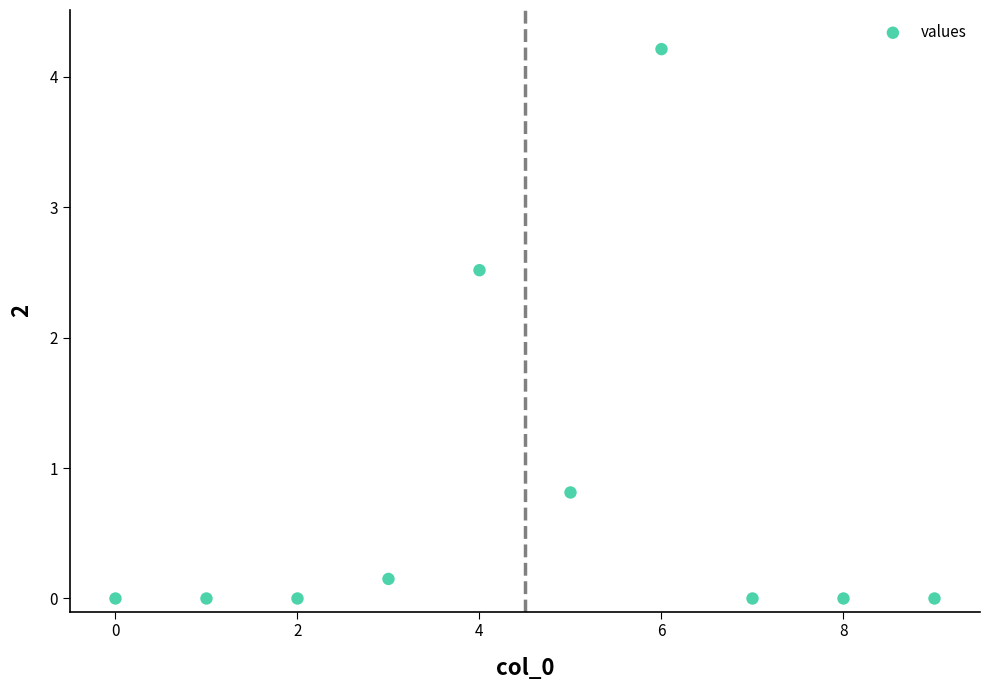

What is the range of Y values (max minus min)?

4.2